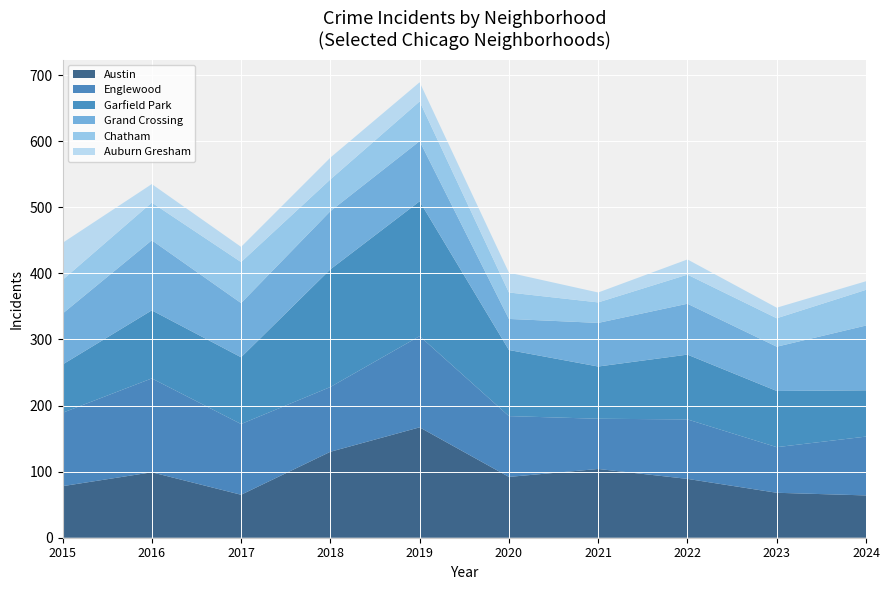

Reading left to right, extract all data points from this chart.

Austin: 78	99	65	130	167	92	104	89	68	64
Englewood: 111	142	107	98	138	92	76	90	69	89
Garfield Park: 73	103	101	178	204	100	79	98	85	70
Grand Crossing: 77	106	82	88	91	47	66	77	67	98
Chatham: 51	57	62	48	60	40	31	44	43	54
Auburn Gresham: 56	28	23	33	29	30	15	23	16	13